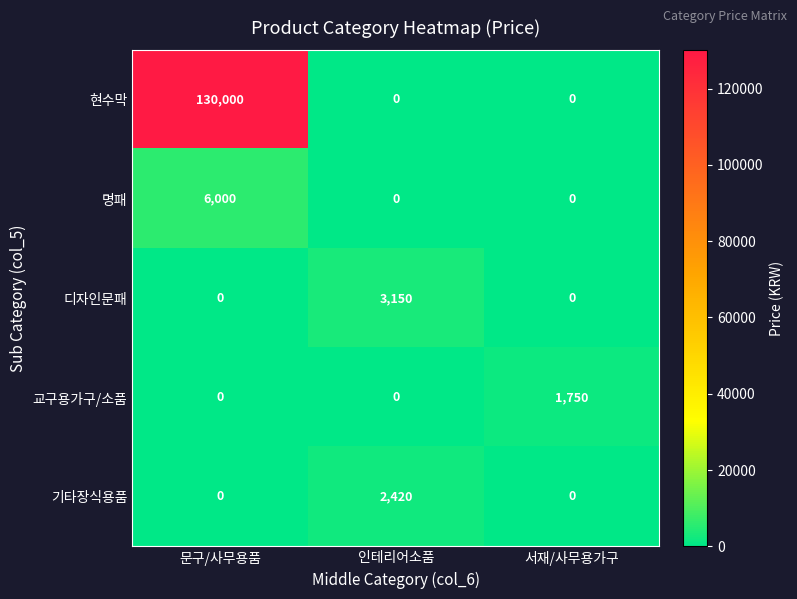

What is the difference between the highest and lowest values at 인테리어소품?

3150